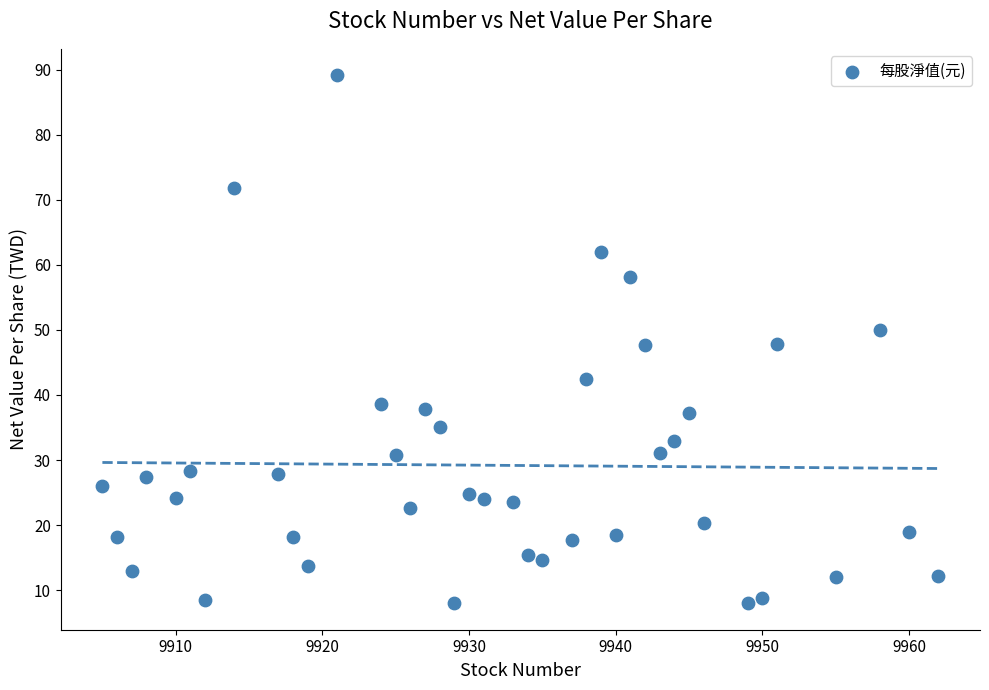

What is the range of X values (max minus min)?

57.0